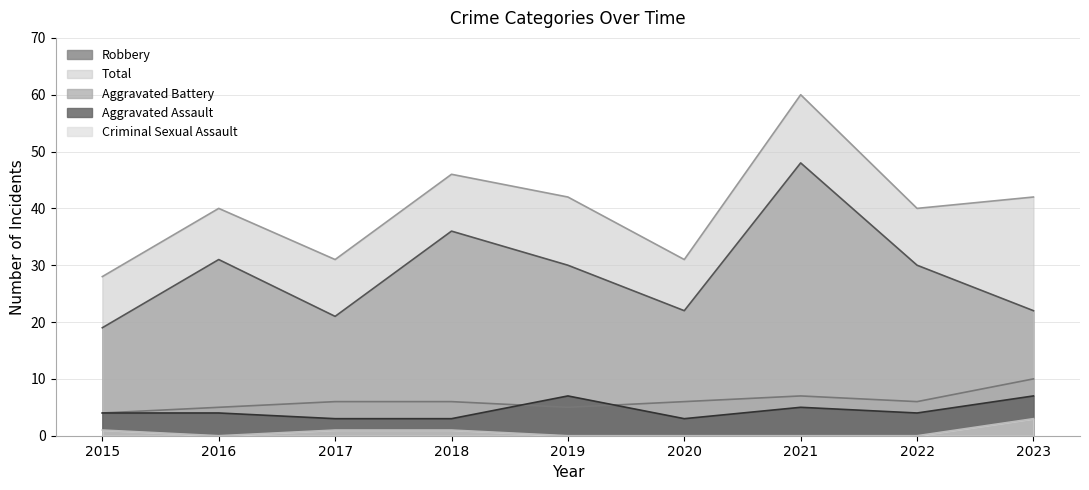

Reading right to left, extract all data points from this chart.

Aggravated Assault: 2023=7	2022=4	2021=5	2020=3	2019=7	2018=3	2017=3	2016=4	2015=4
Aggravated Battery: 2023=10	2022=6	2021=7	2020=6	2019=5	2018=6	2017=6	2016=5	2015=4
Criminal Sexual Assault: 2023=3	2022=0	2021=0	2020=0	2019=0	2018=1	2017=1	2016=0	2015=1
Robbery: 2023=22	2022=30	2021=48	2020=22	2019=30	2018=36	2017=21	2016=31	2015=19
Total: 2023=42	2022=40	2021=60	2020=31	2019=42	2018=46	2017=31	2016=40	2015=28